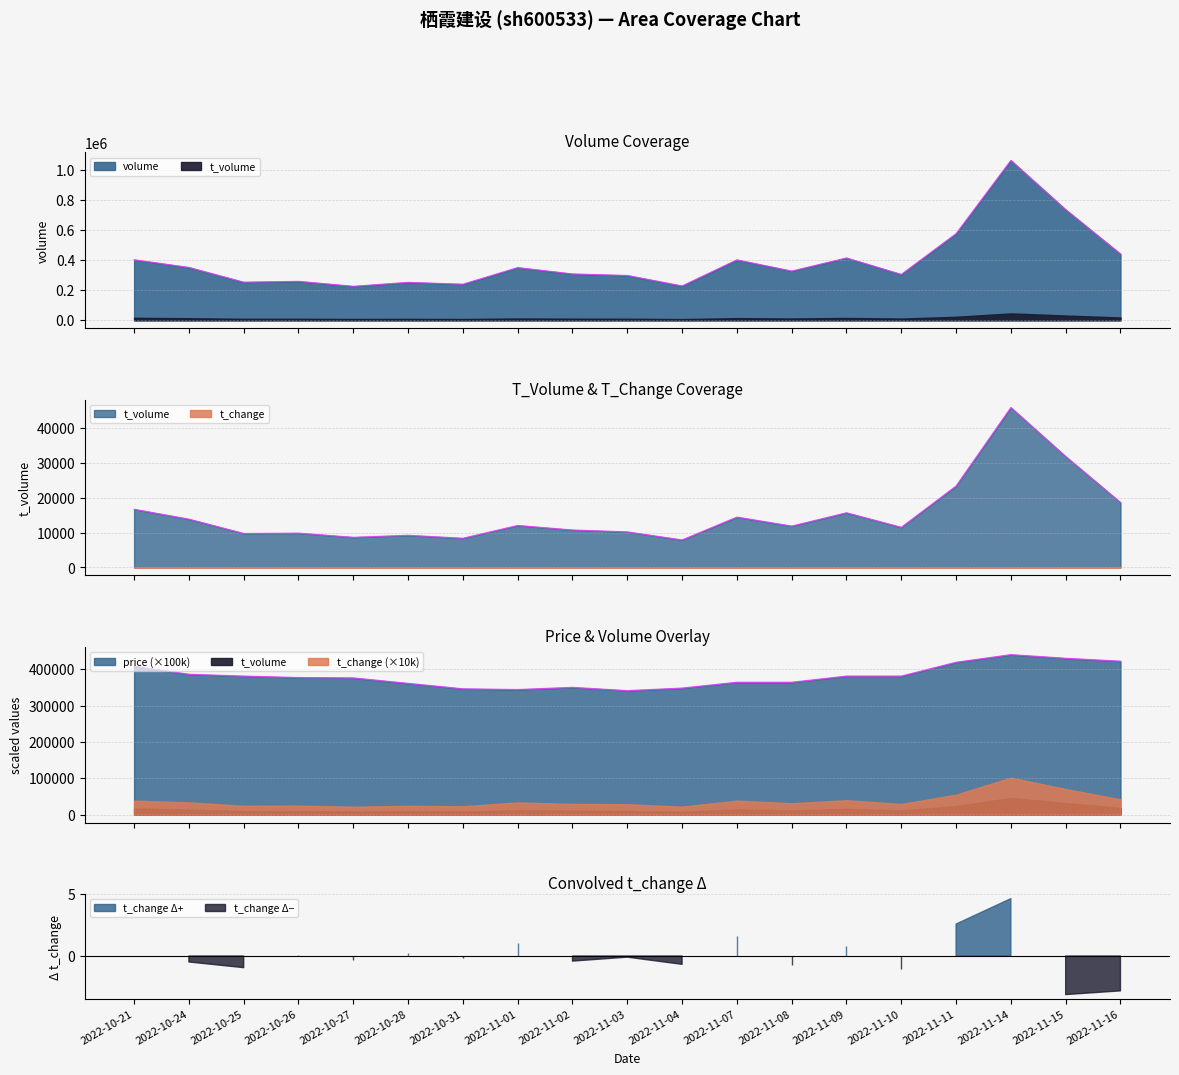

How many intersections are there between price and volume?

7